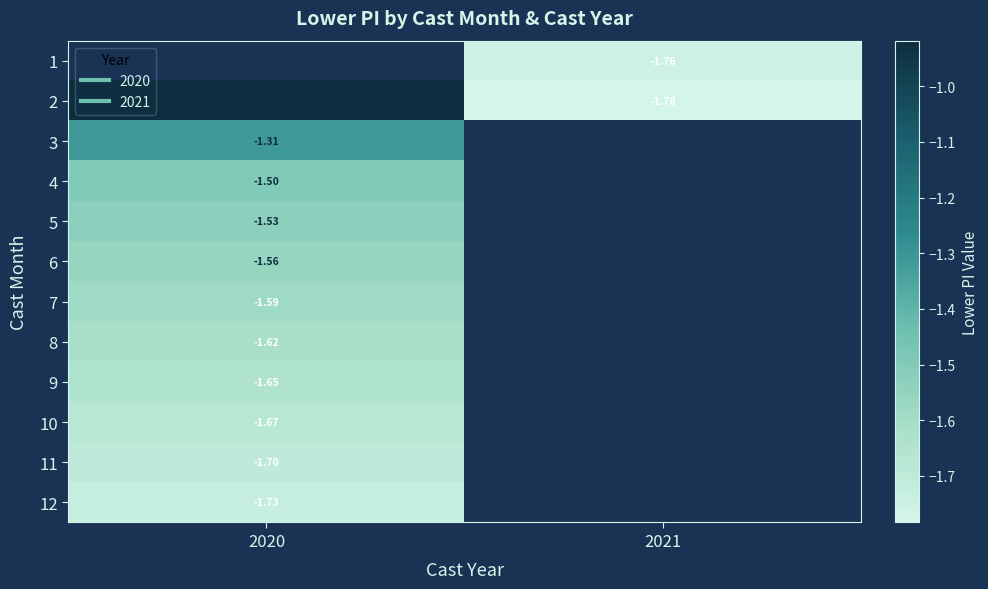

At 2020, list the series in order from largest to smallest.

1, 2, 3, 4, 5, 6, 7, 8, 9, 10, 11, 12